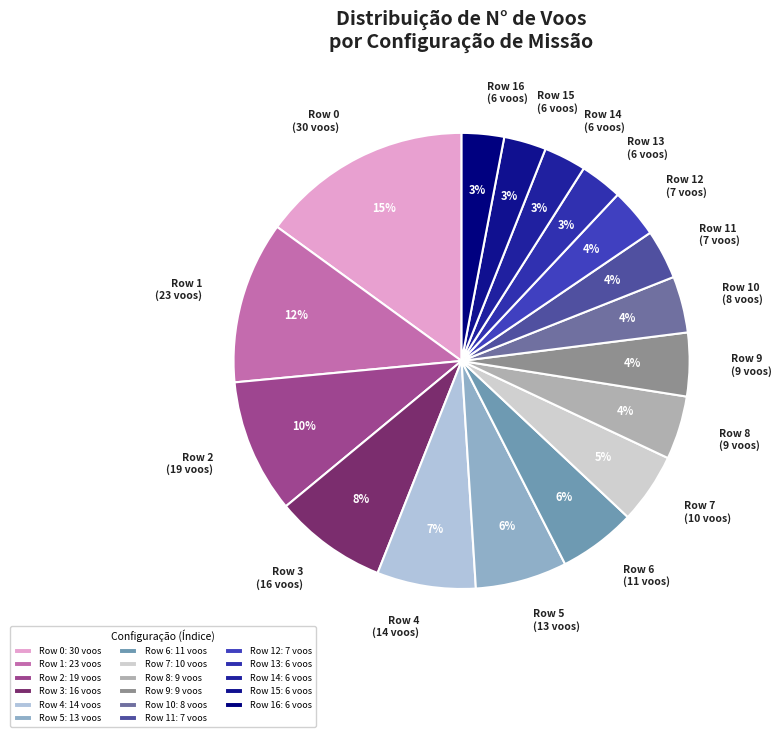

The Row 13 (6 voos) slice represents 3% of the pie. True or false?

True